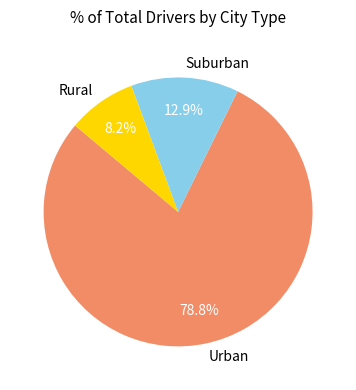

To the nearest percent, what is the average slice percentage?

33%